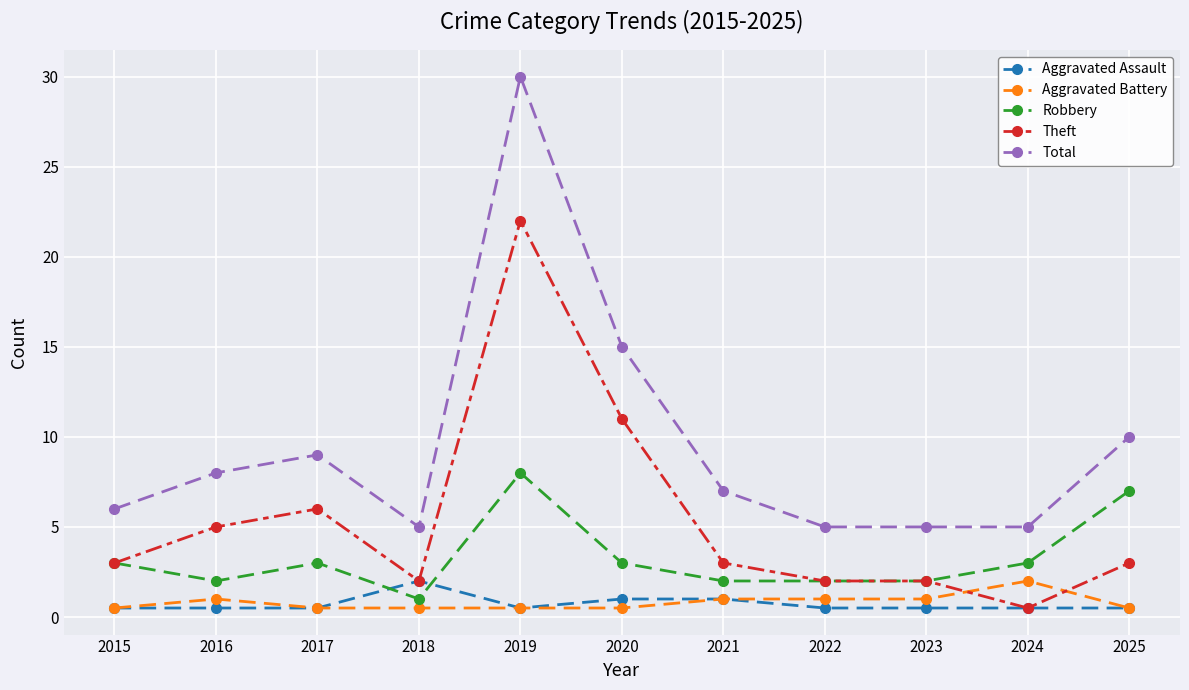

Where is the first local maximum for Robbery?

2017